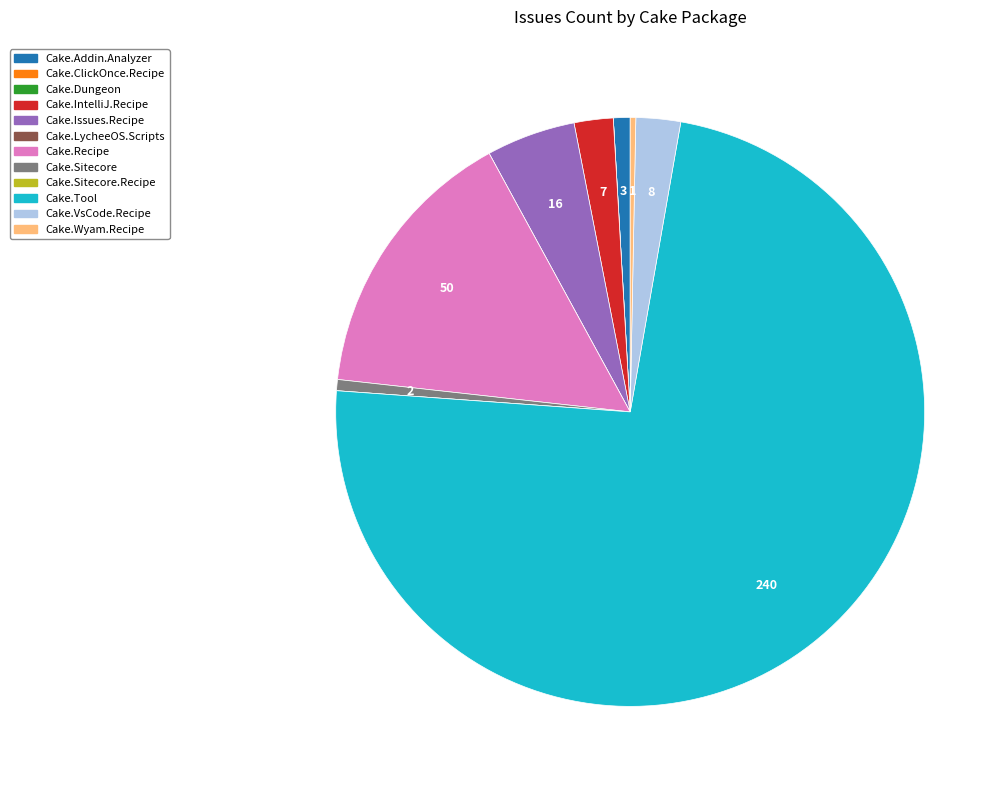

Is there a majority slice in this chart?

Yes